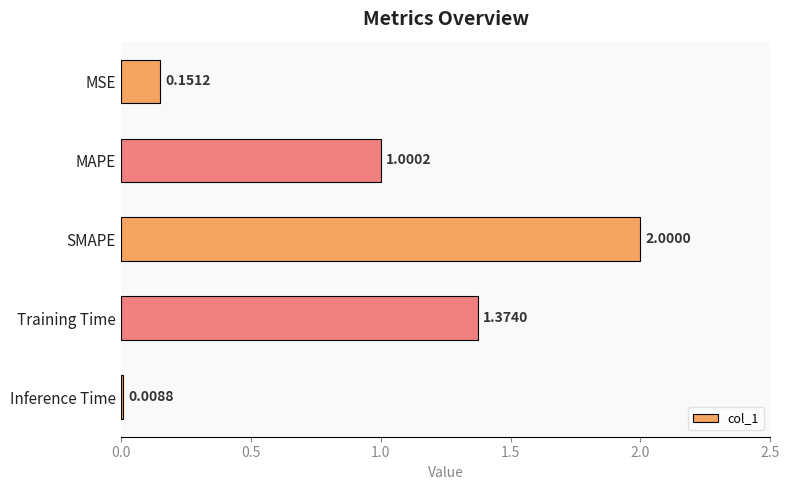

What is the change in value from MAPE to SMAPE?

+1.0